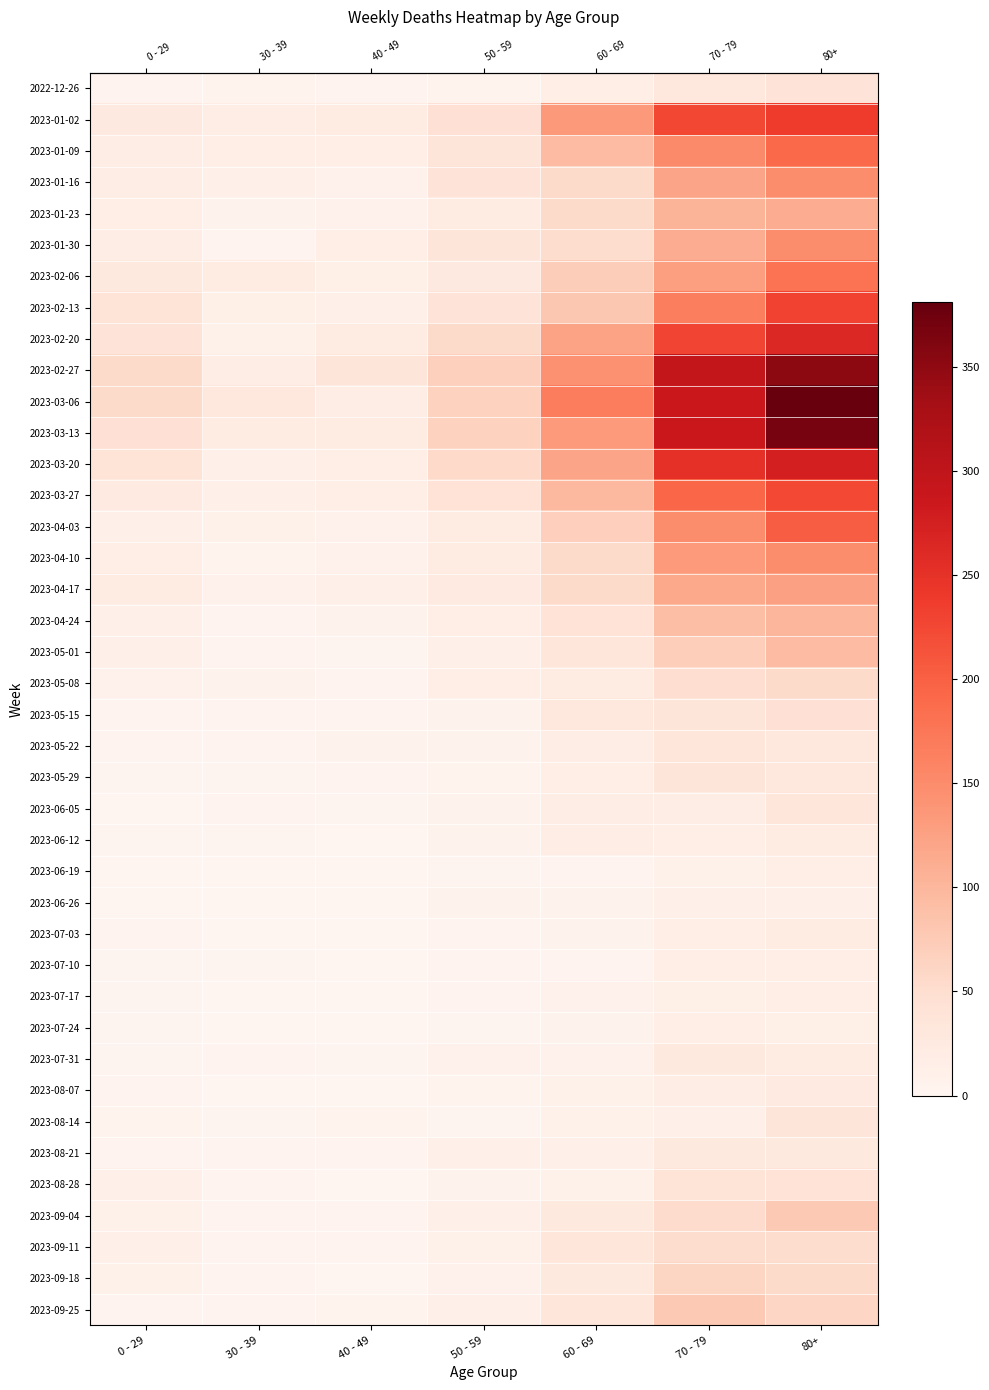

Reading left to right, list all the values displayed in this chart.

row_0: 4	5	4	5	16	32	38
row_1: 26	18	21	44	134	226	238
row_2: 17	15	16	37	94	153	191
row_3: 17	11	8	38	54	121	150
row_4: 15	6	8	21	55	104	111
row_5: 18	4	15	37	51	112	149
row_6: 28	20	14	26	72	127	179
row_7: 39	14	13	38	80	165	230
row_8: 38	10	23	55	123	228	263
row_9: 55	18	36	68	143	296	351
row_10: 54	30	19	65	167	287	381
row_11: 44	20	23	65	133	286	368
row_12: 40	13	16	56	122	253	275
row_13: 24	12	16	41	98	193	224
row_14: 13	9	8	20	69	150	203
row_15: 15	5	8	23	54	133	149
row_16: 20	8	11	25	54	117	126
row_17: 11	3	7	16	41	90	101
row_18: 13	4	2	12	33	71	95
row_19: 8	6	4	15	23	50	54
row_20: 4	4	3	7	29	35	44
row_21: 3	3	6	6	18	33	32
row_22: 2	2	3	5	15	35	29
row_23: 1	3	2	6	17	17	33
row_24: 2	2	1	6	17	15	20
row_25: 1	1	1	2	4	10	16
row_26: 1	1	0	6	7	12	11
row_27: 3	0	0	3	6	15	22
row_28: 2	2	1	3	4	15	16
row_29: 2	0	0	4	8	14	15
row_30: 2	1	1	2	7	16	14
row_31: 2	3	2	8	8	27	20
row_32: 4	1	0	5	10	18	24
row_33: 5	2	5	2	9	12	36
row_34: 3	3	4	11	11	27	27
row_35: 12	3	1	6	9	39	41
row_36: 9	4	3	13	27	53	77
row_37: 13	4	4	9	34	51	52
row_38: 10	3	1	8	28	62	55
row_39: 3	4	5	13	33	77	61